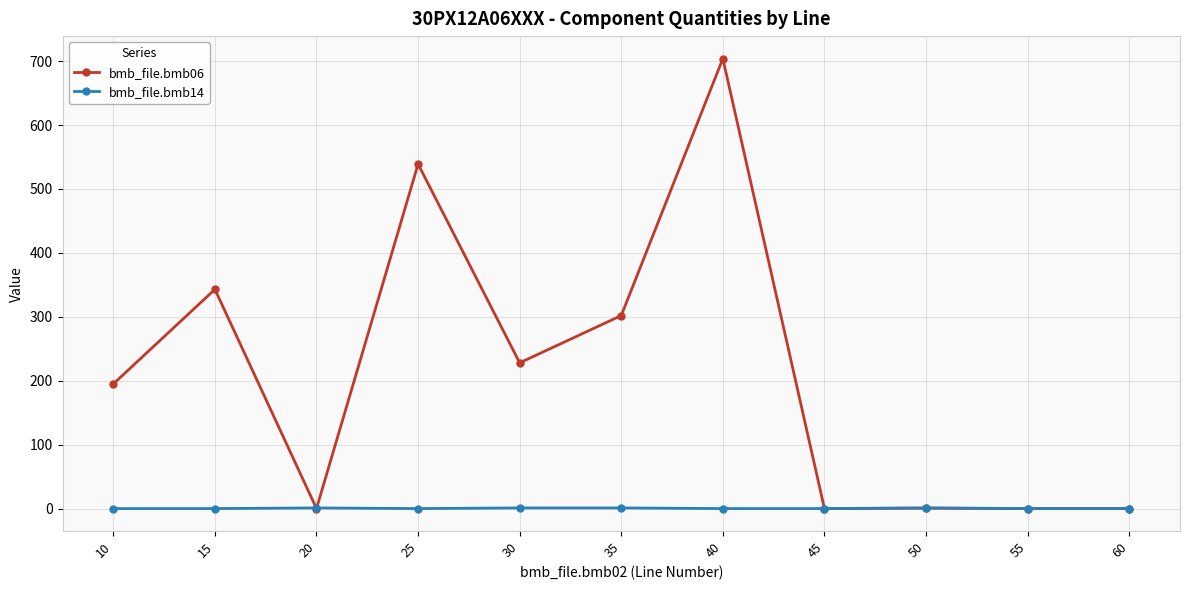

What is the value of the bmb_file.bmb06 point at the 4th from the left?

539.0